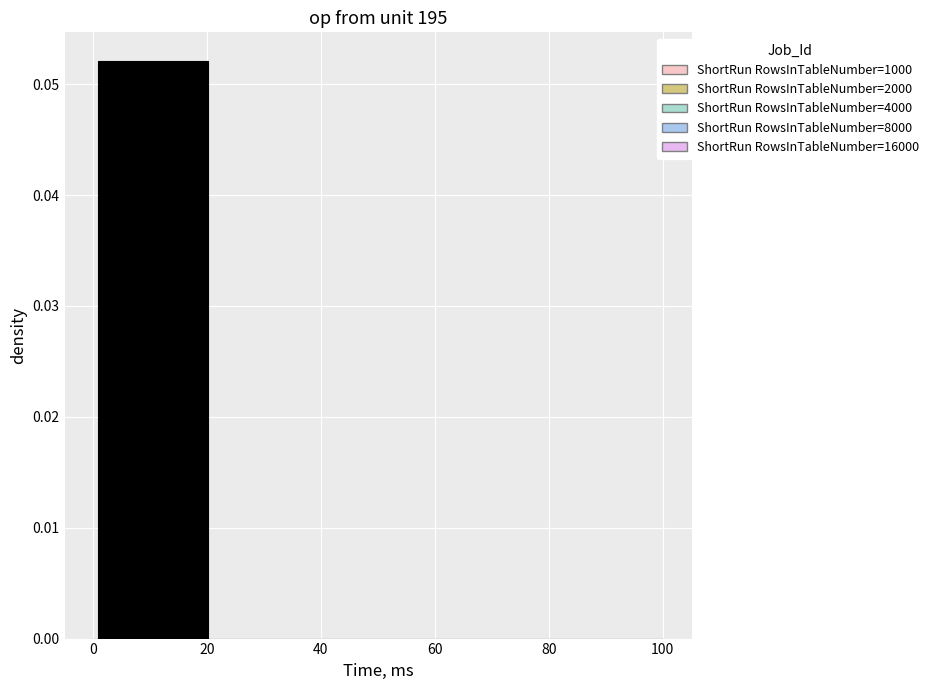

Read against the x-axis, roughly where is the centre of the tallest bar?

10